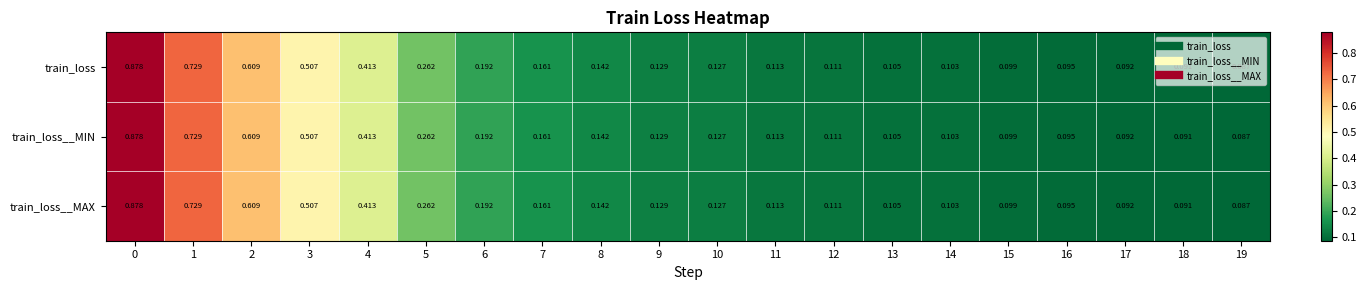

Is the value of train_loss__MAX at 18 greater than the value of train_loss__MIN at 6?

No